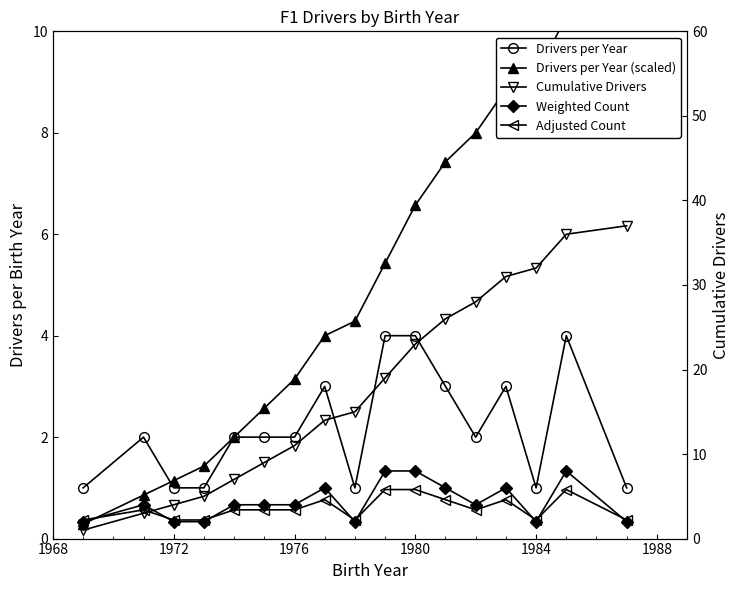

Which series has the largest range (max minus min)?

Cumulative Drivers